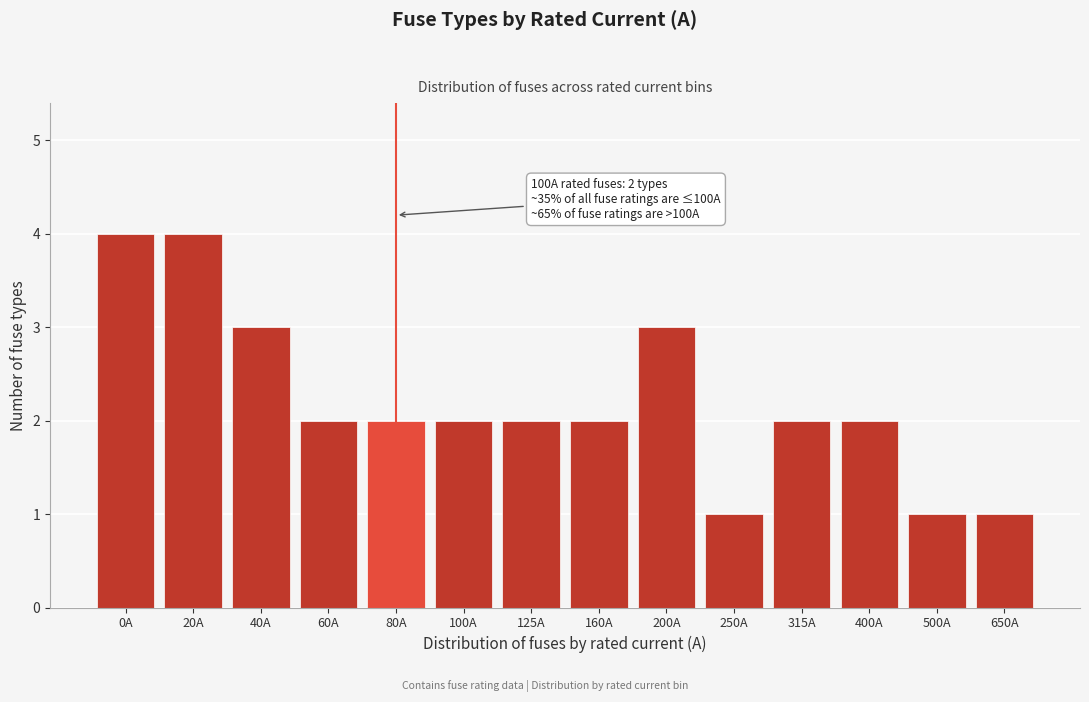

Reading left to right, list all the values displayed in this chart.

4	4	3	2	2	2	2	2	3	1	2	2	1	1